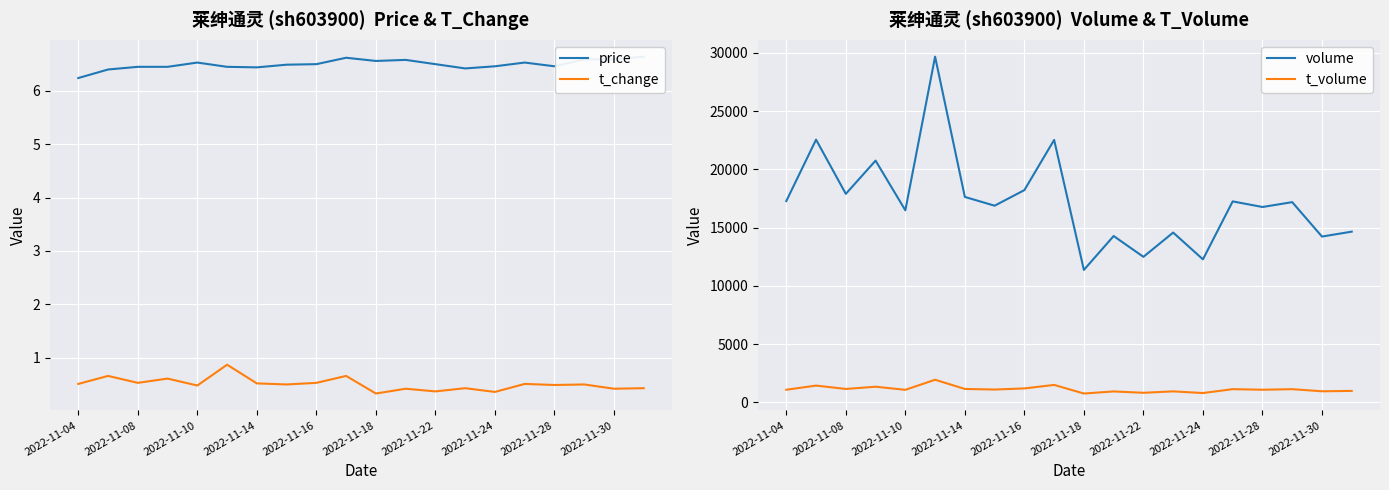

Is it true that t_change equals 0.3 at 11?

False